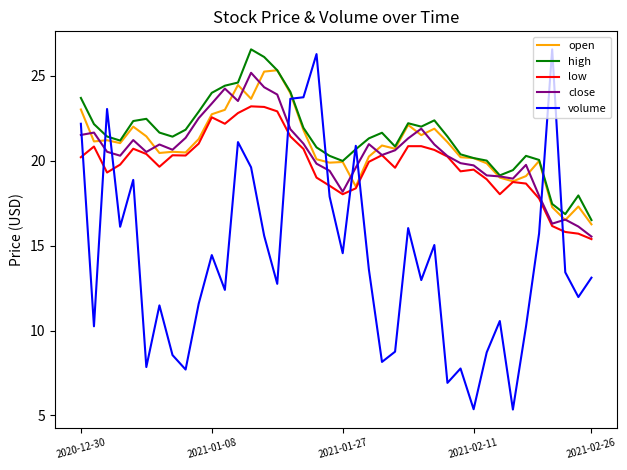

What is the difference between the second highest and second lowest values in the low series?

7.5